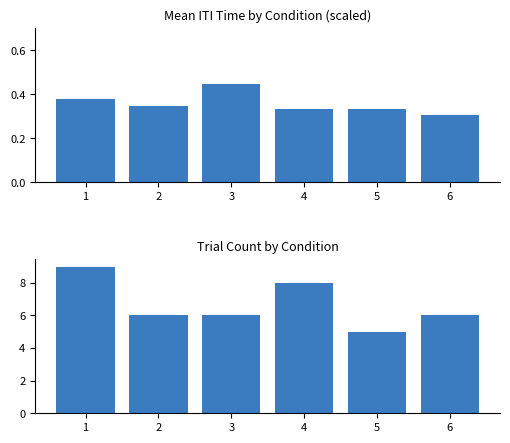

Reading left to right, what are all the values shown in this chart?

Mean ITI Time (scaled): 1=0.4	2=0.3	3=0.4	4=0.3	5=0.3	6=0.3
Trial Count: 1=9.0	2=6.0	3=6.0	4=8.0	5=5.0	6=6.0